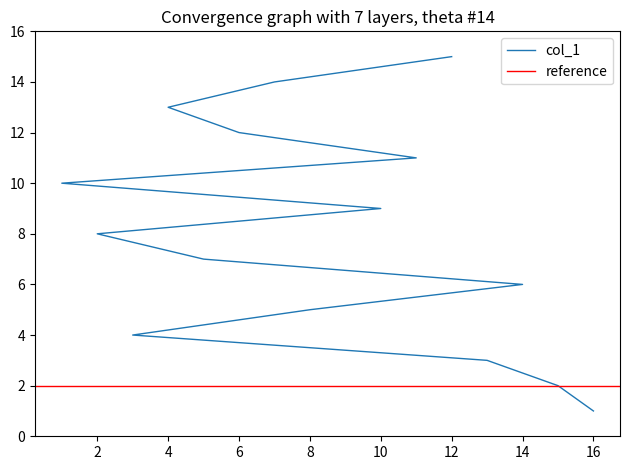

Rank the categories by value from lowest to highest.

16, 15, 13, 3, 8, 14, 5, 2, 10, 1, 11, 6, 4, 7, 12